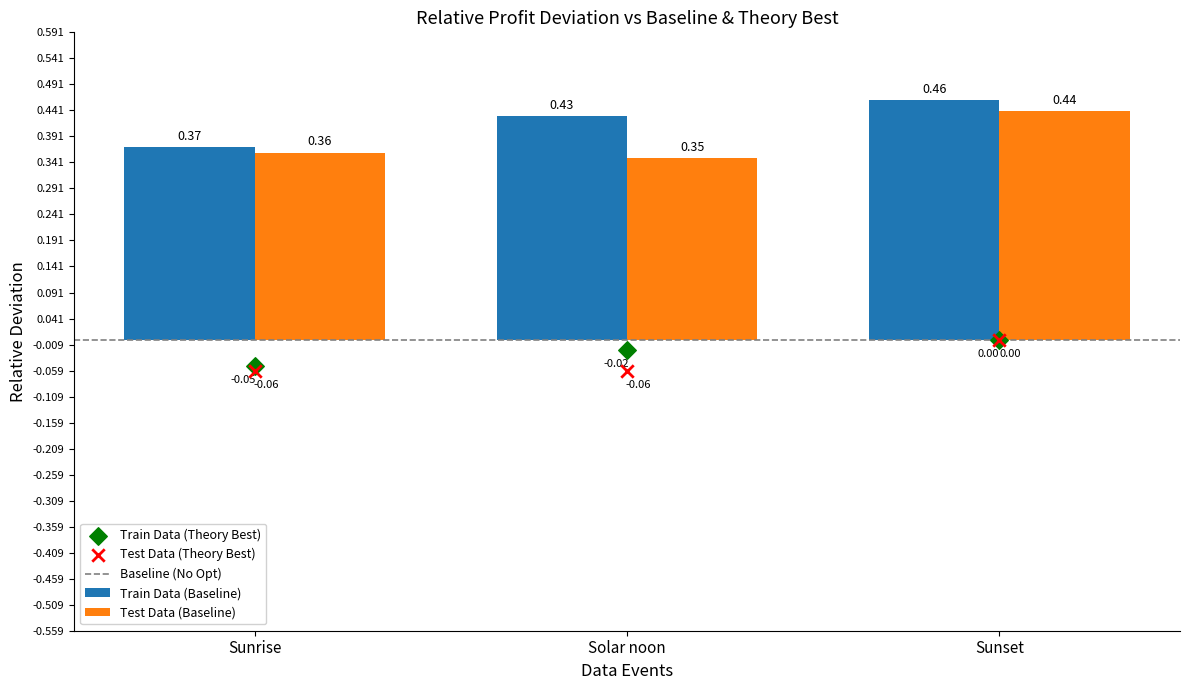

Which series contains the highest Y value?

Train Data (Baseline)